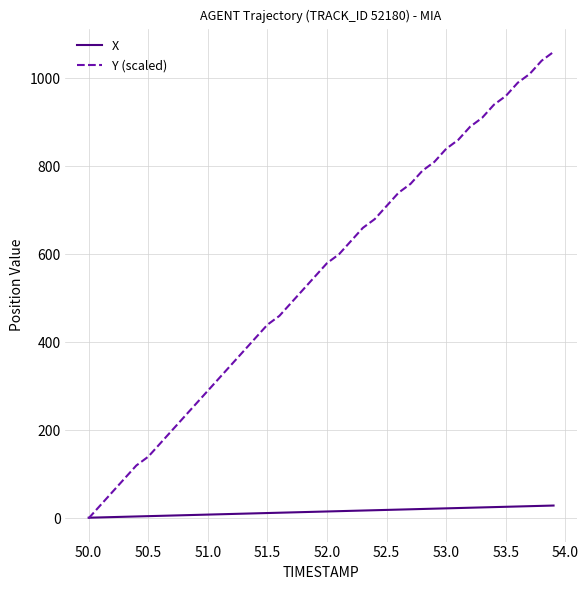

List the series in order of their overall mean, lowest first.

X, Y (scaled)